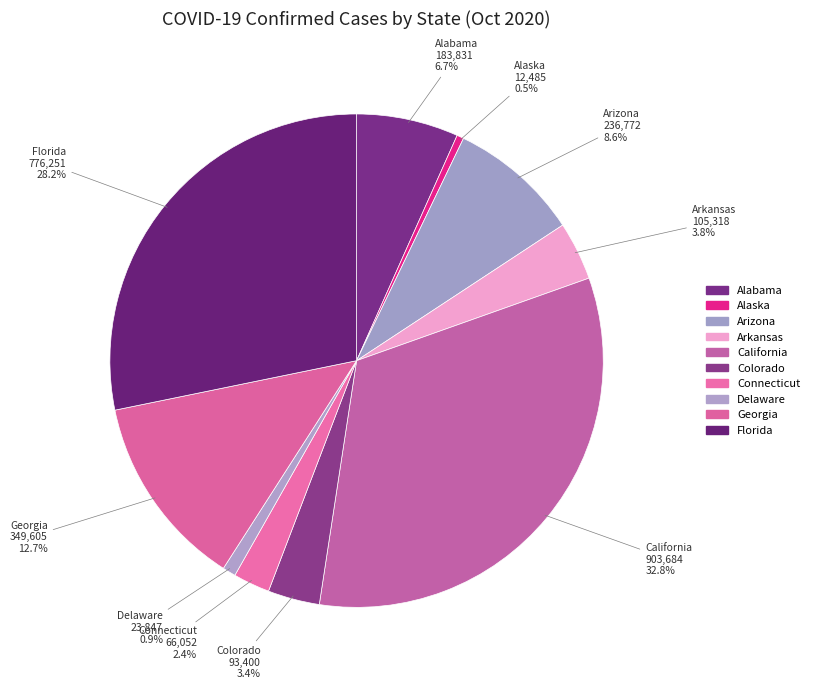

To the nearest percent, what percentage of the pie is Colorado?

3%